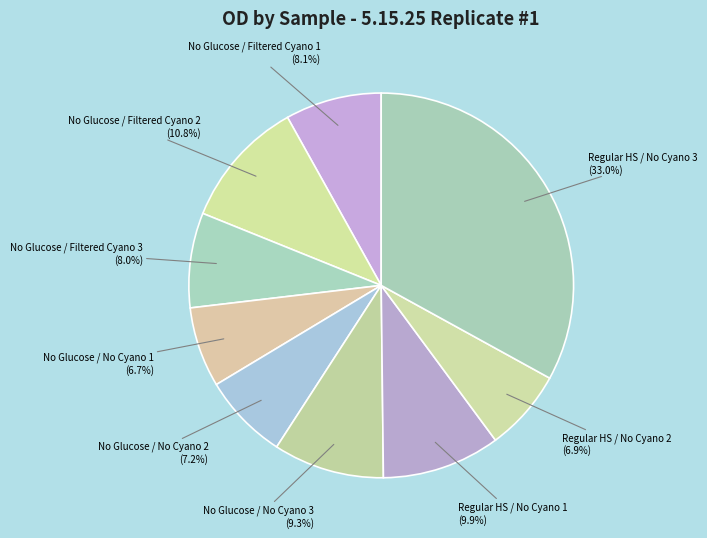

Count the number of slices in the pie.

9